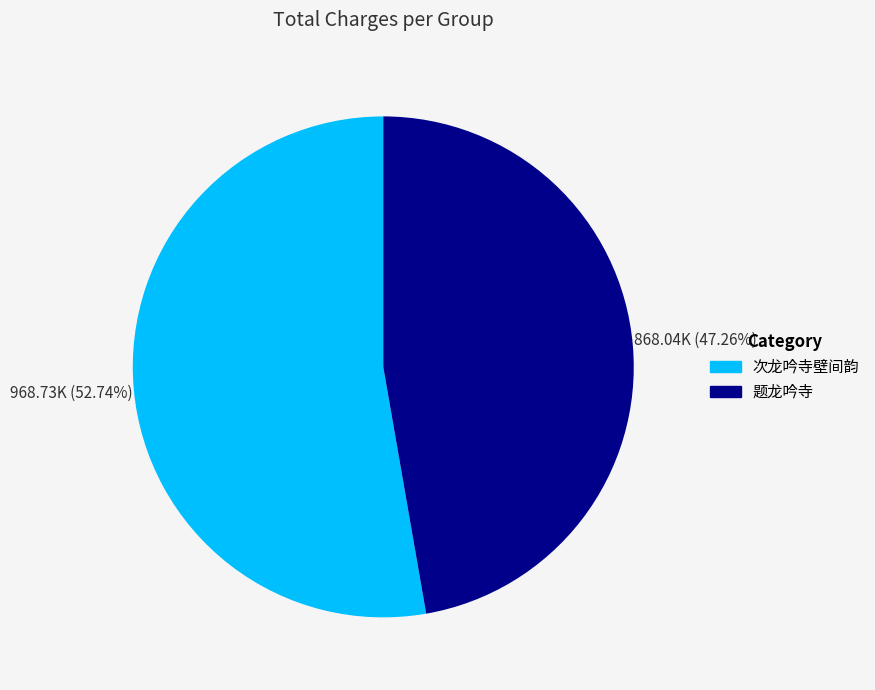

To the nearest percent, what percentage of the pie is 次龙吟寺壁间韵?

53%